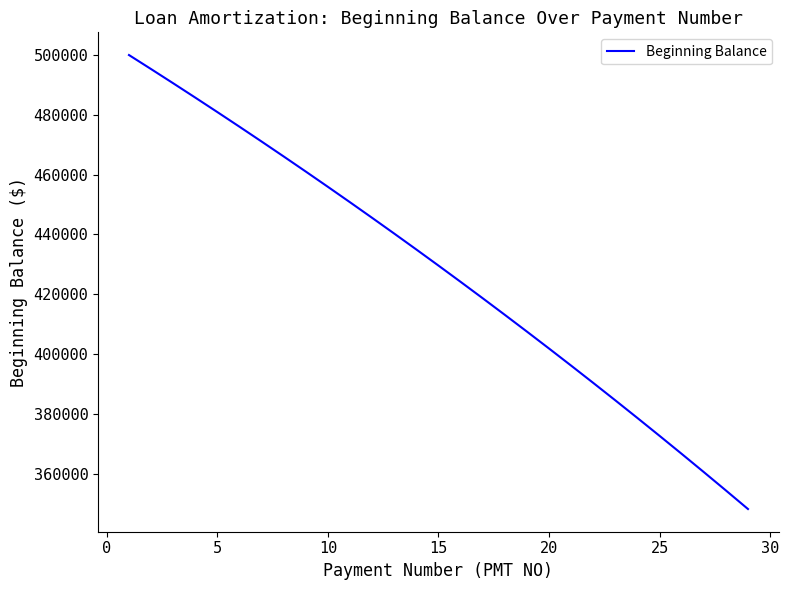

What is the minimum value shown in the chart?

348197.3